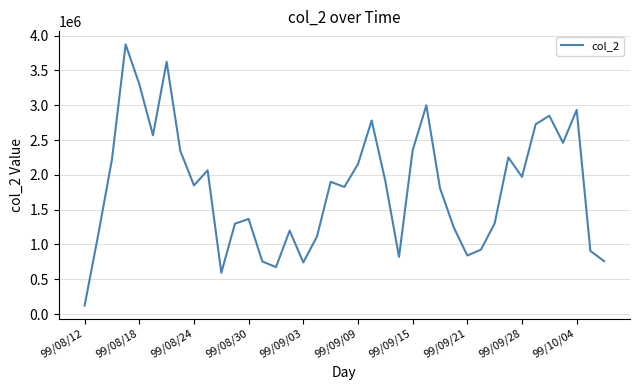

What is the difference between the maximum and minimum values?

3752290